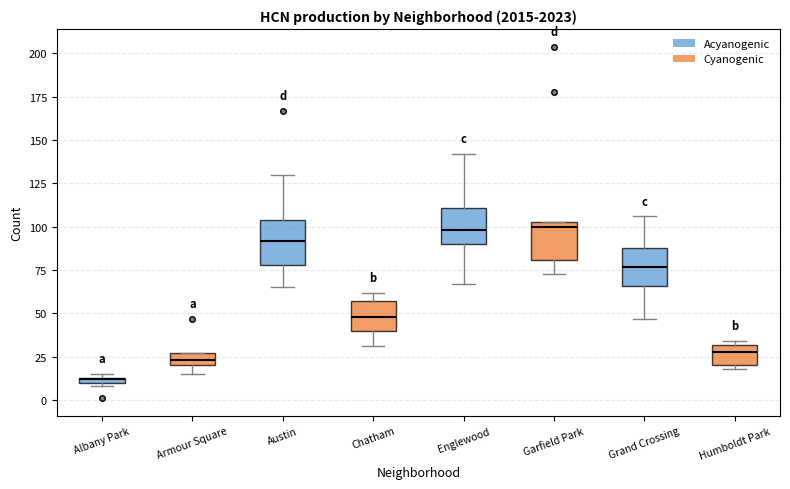

Where is the lower edge of the box for Humboldt Park on the y-axis? The values are not printed on the chart, so give them approximately, as read against the axis.

20